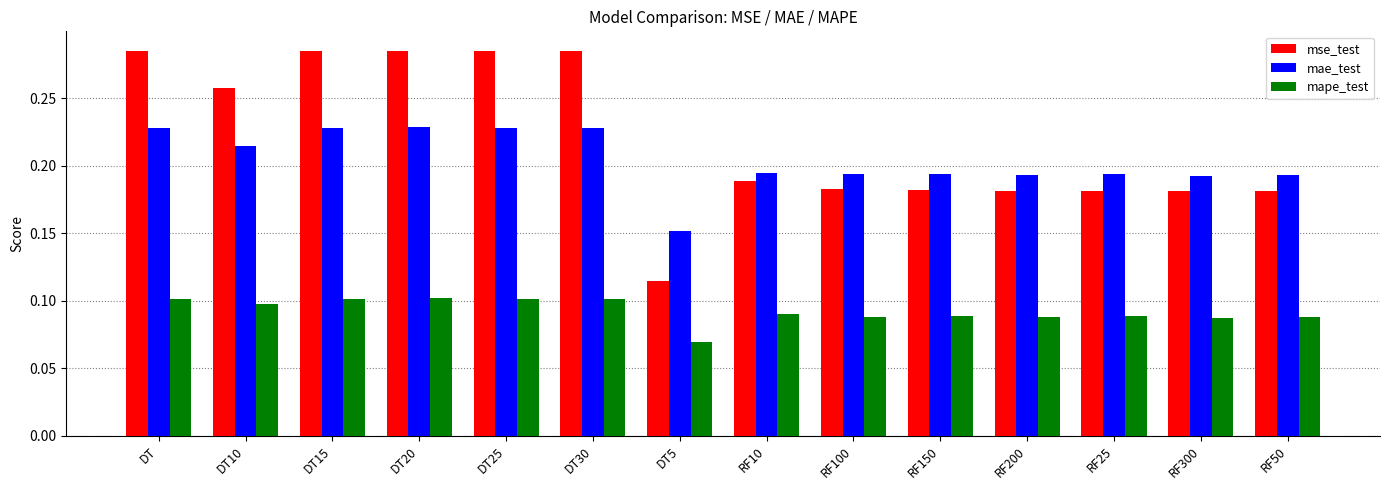

Which series changed the most between DT10 and DT5?

mse_test